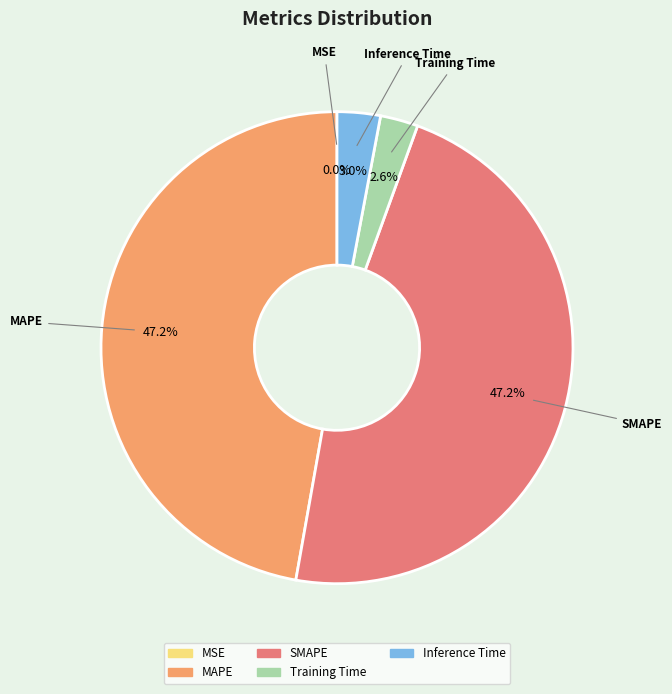

True or false: Inference Time accounts for 3% of the total.

True